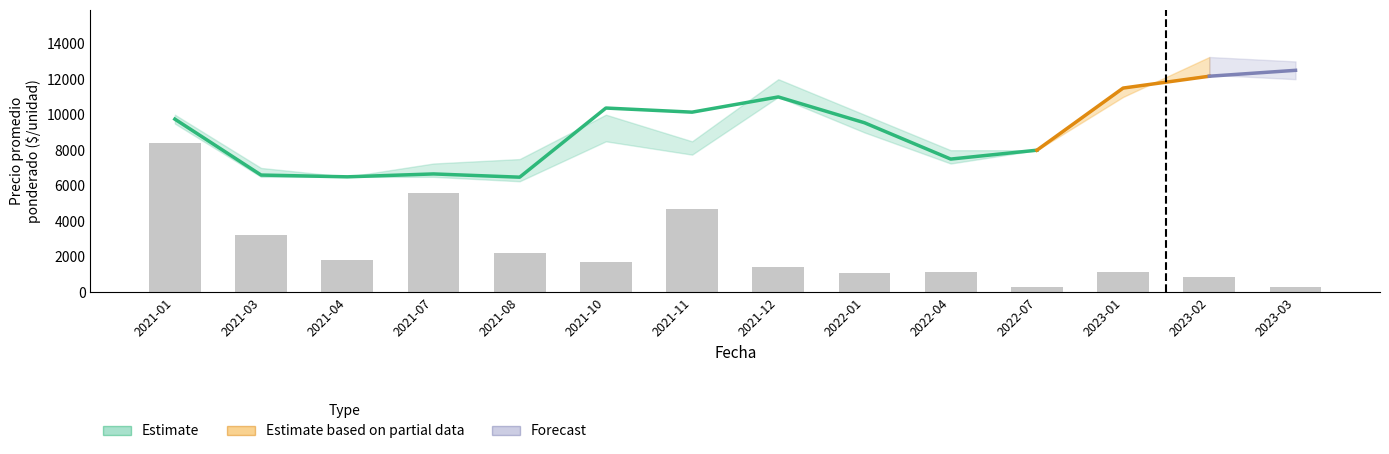

Count the number of data series in this chart.

4